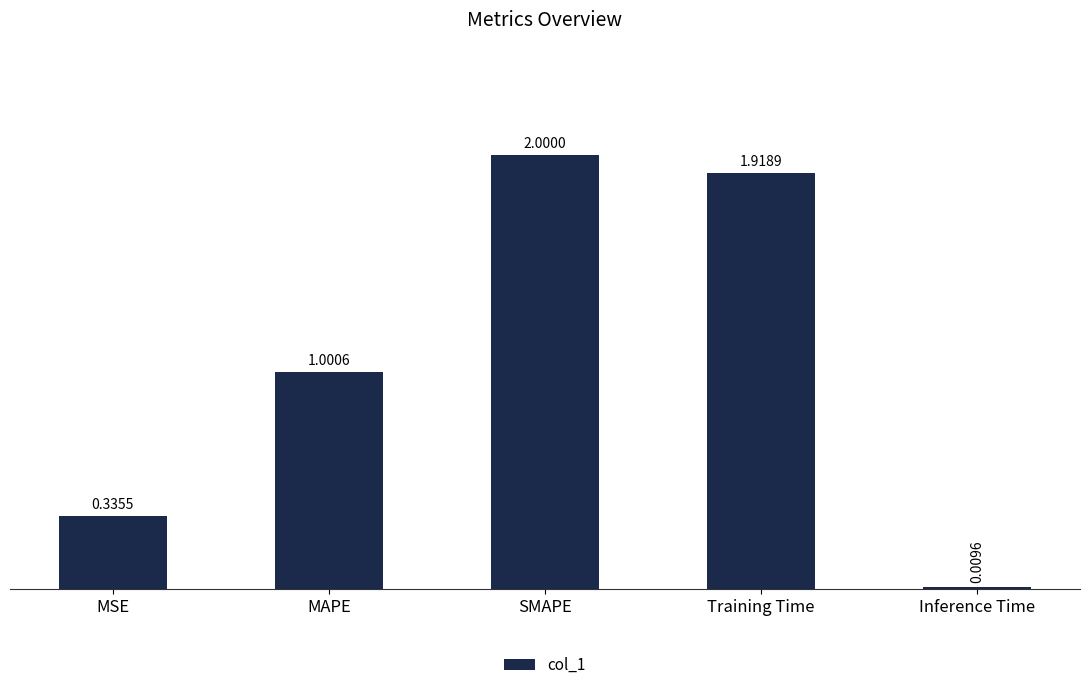

Which has a higher value, MSE or SMAPE?

SMAPE